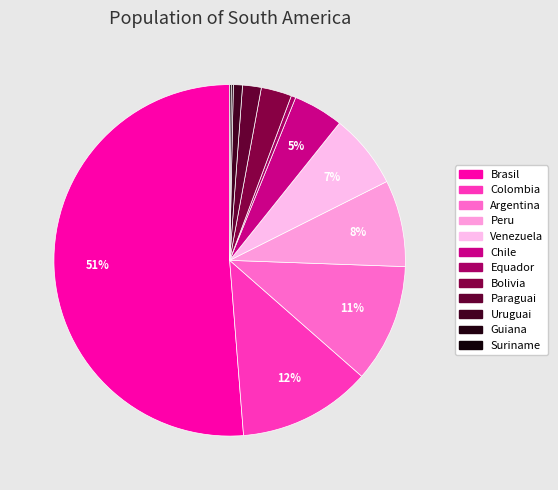

What is the smallest slice in the pie chart?

Suriname